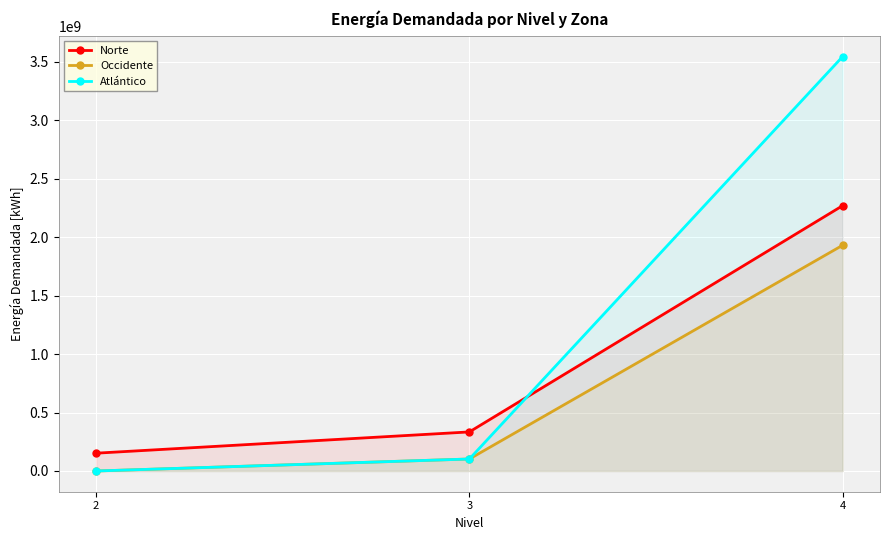

What is the total value across all series at 2?

152414038.0